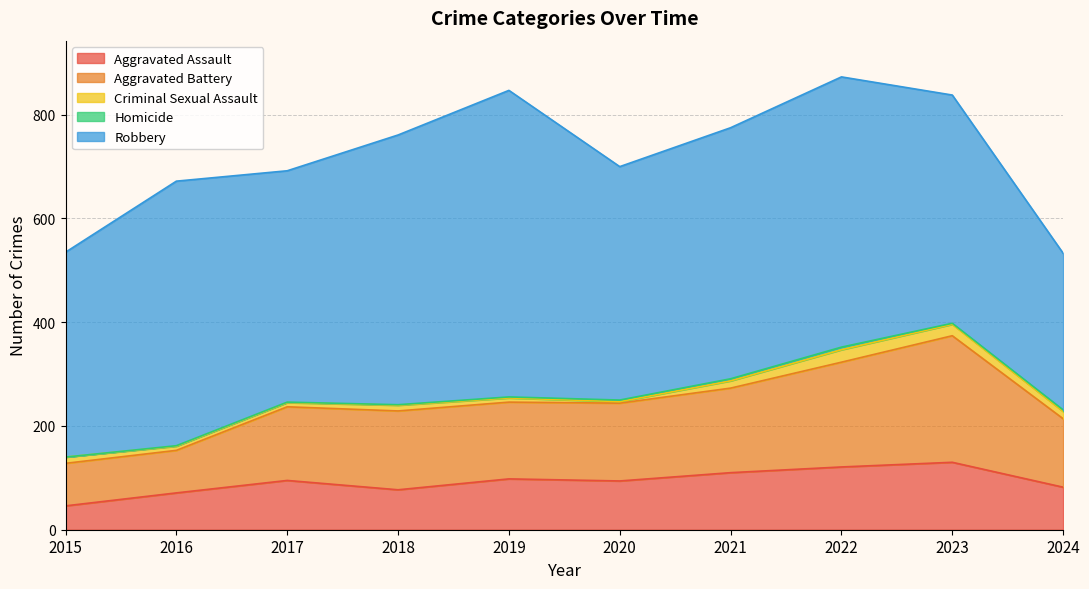

What is the sum of all Aggravated Battery values?

1497